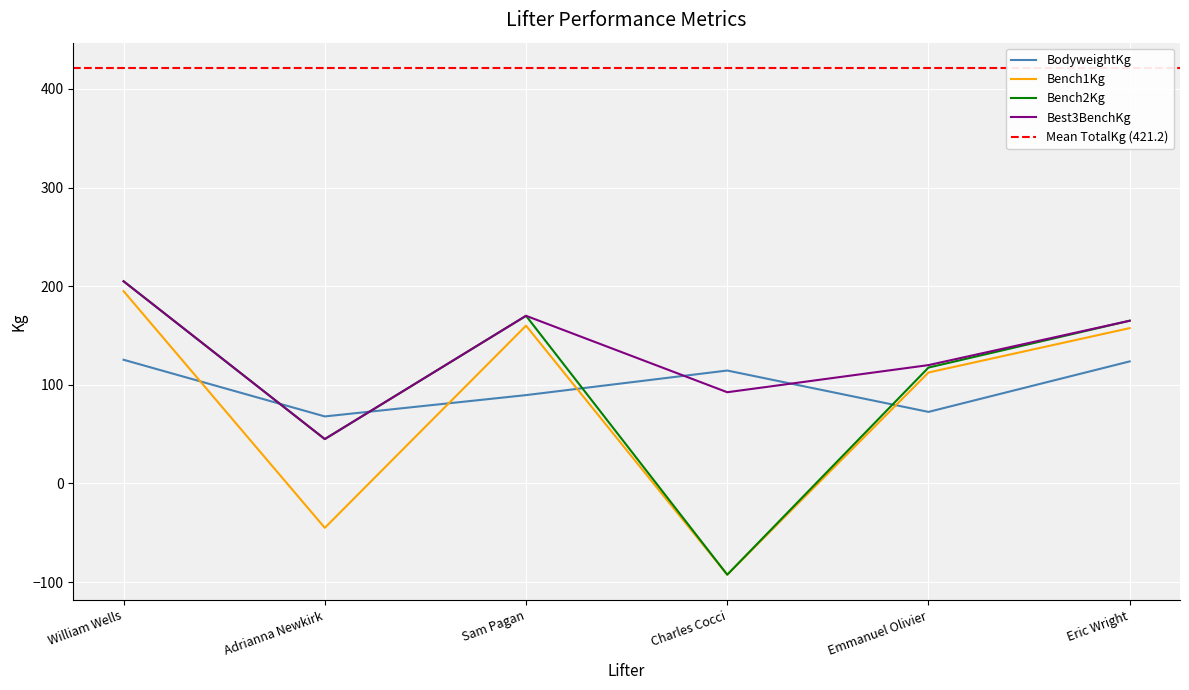

True or false: Bench1Kg and Bench2Kg cross at least once.

False